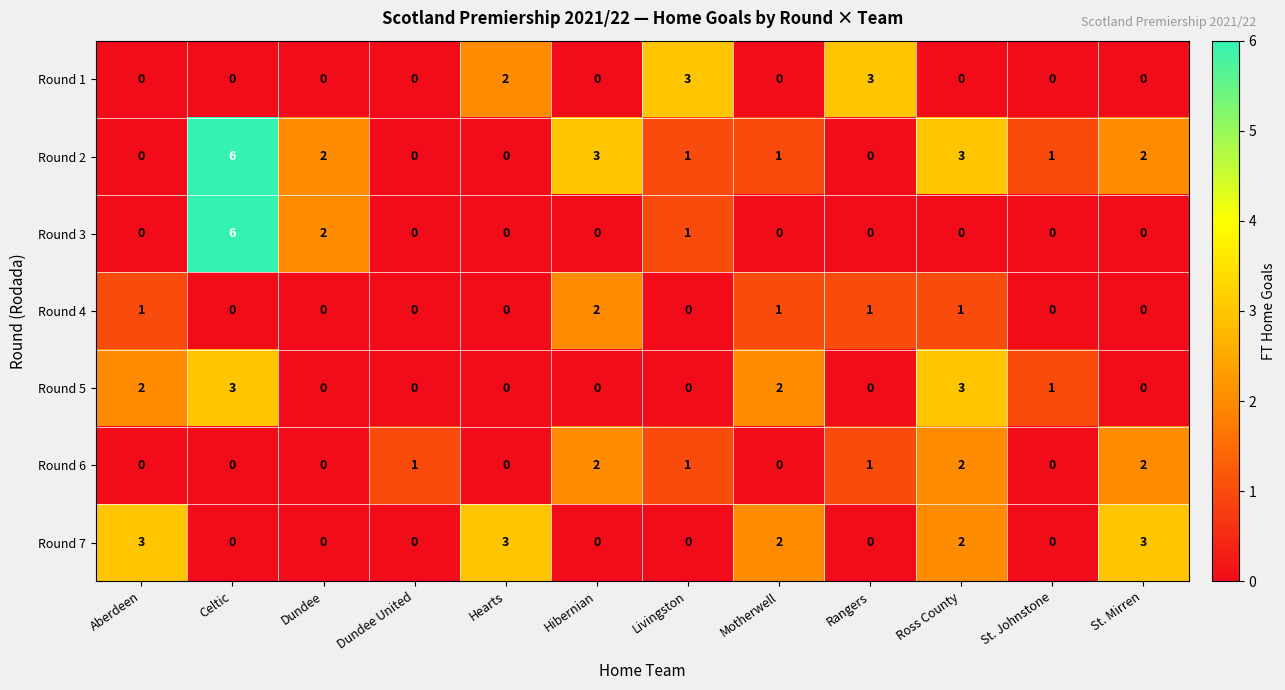

What is the sum of the Round 7 values at St. Mirren and Ross County?

5